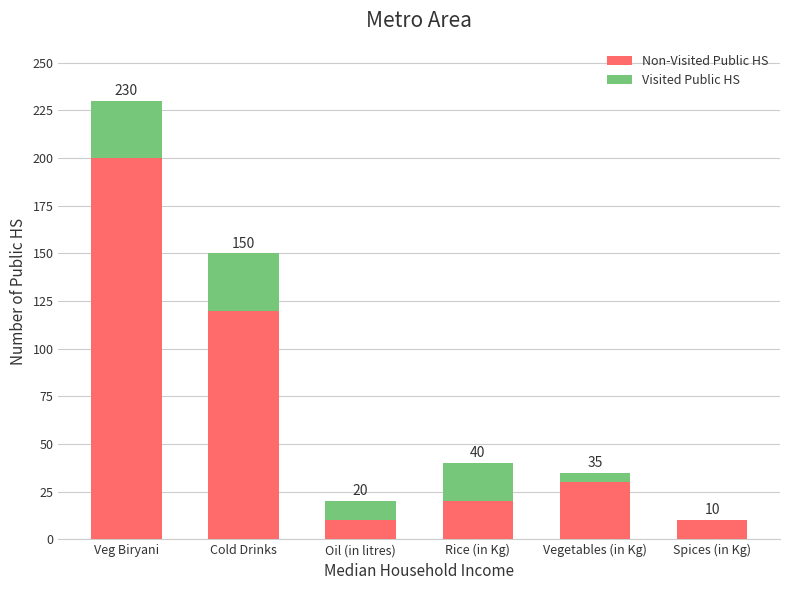

Does the chart contain stacked bars?

Yes